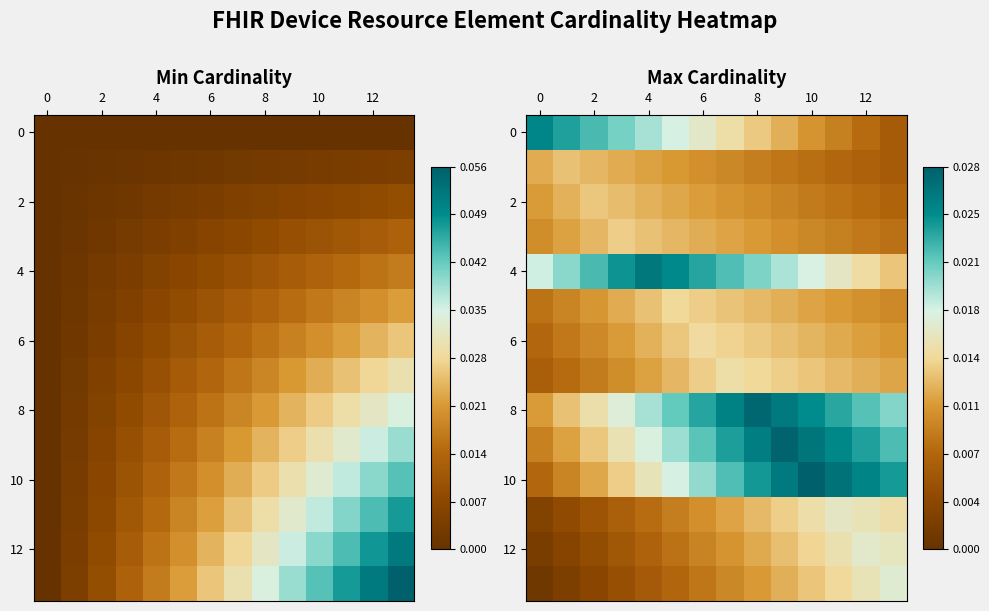

What is the total value across all series at 2?

0.1